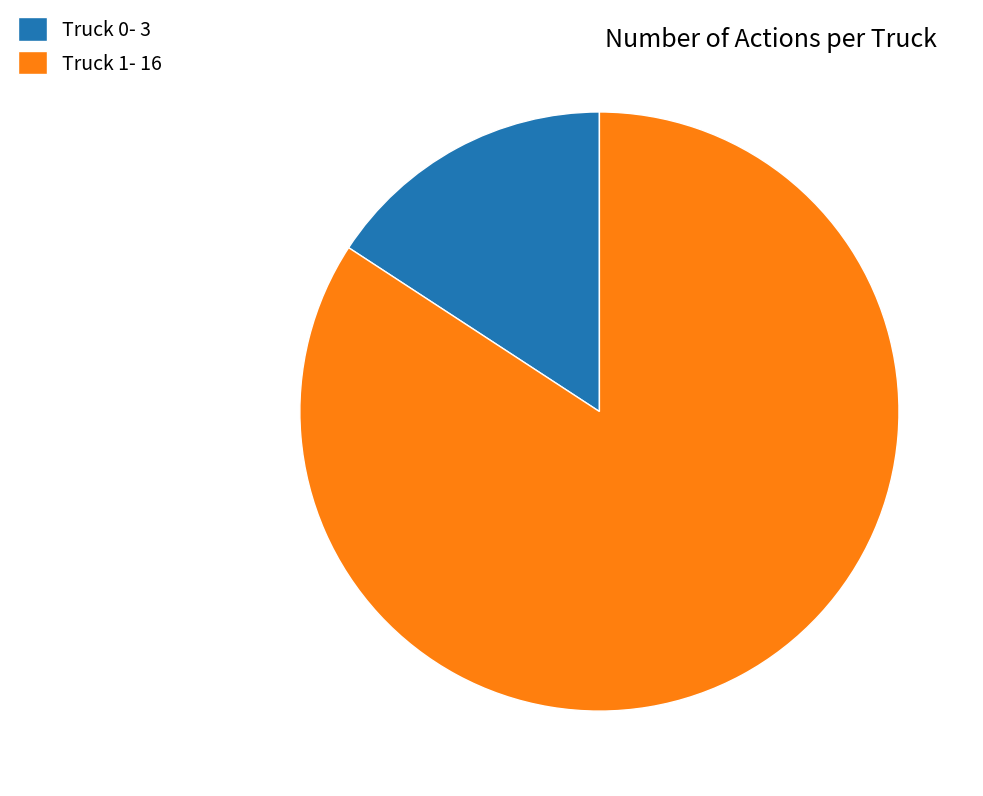

Count the number of slices in the pie.

2